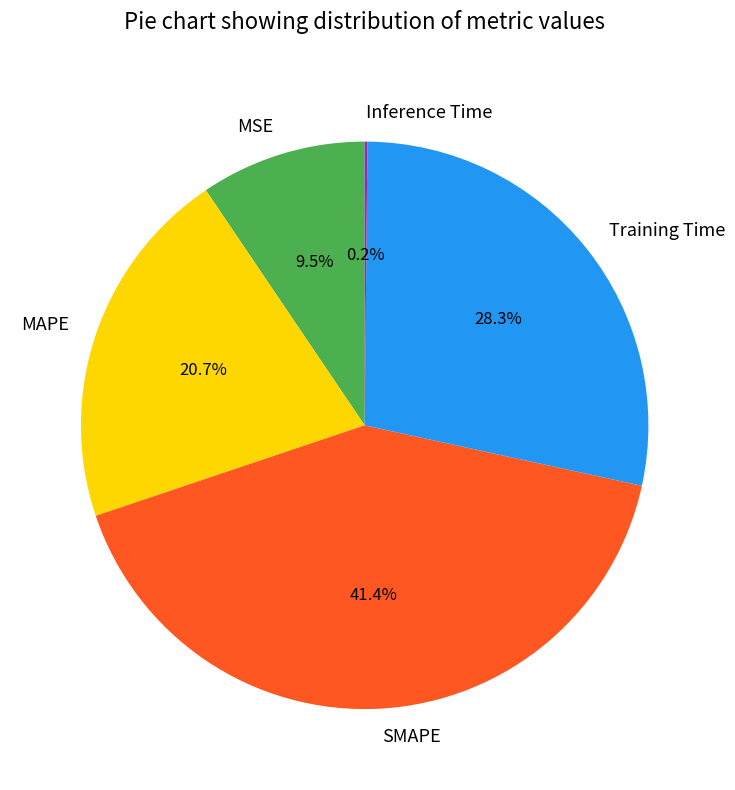

Is there any slice that represents more than half of the pie?

No